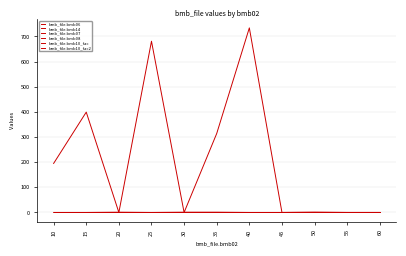

What is the value of the bmb_file.bmb07 point at the 1st from the left?

1.0